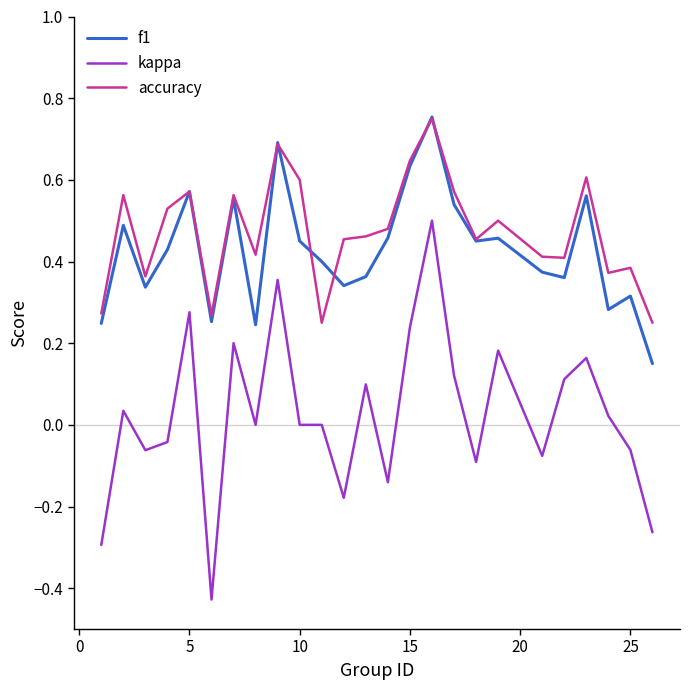

What are all the series names shown in the legend?

f1, kappa, accuracy